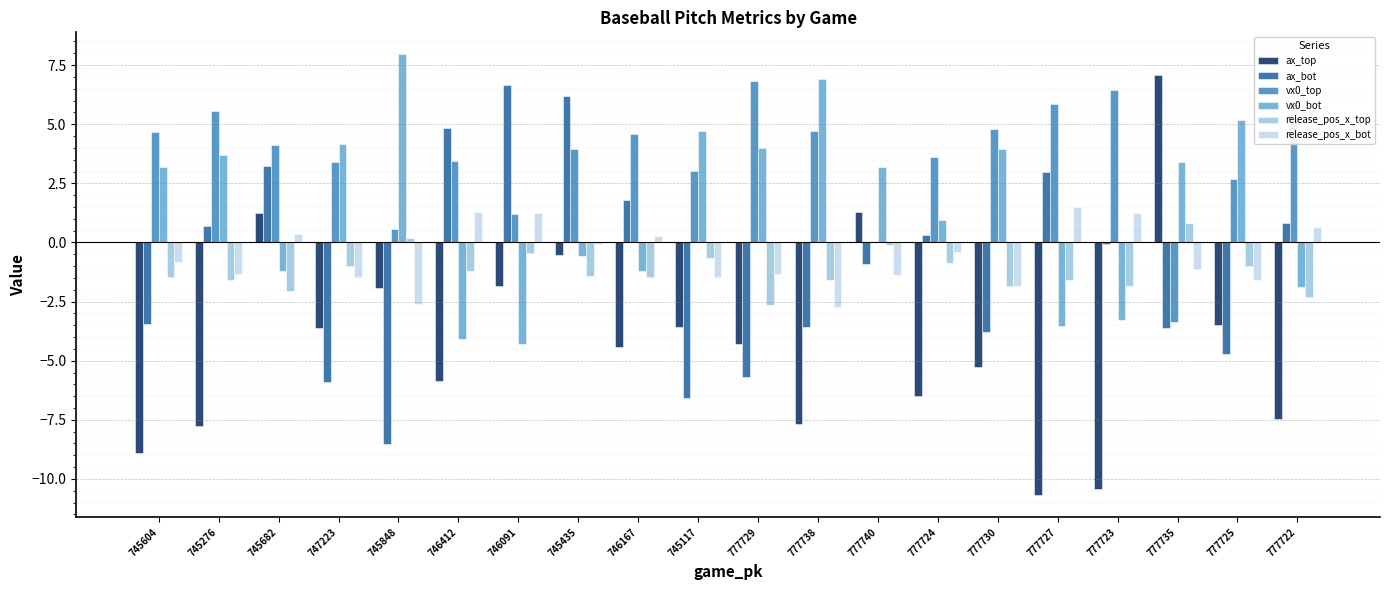

At which category is the sum across all series the highest?

745435